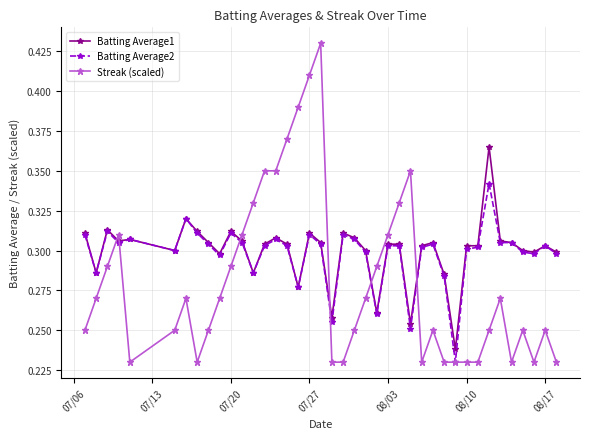

Which series has the largest range (max minus min)?

Streak (scaled)